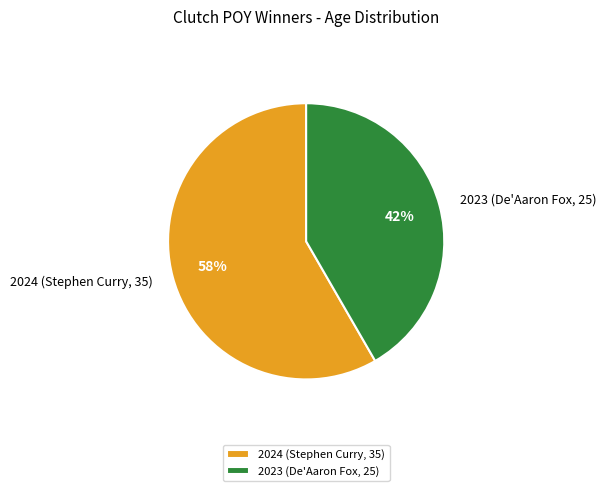

Is there a majority slice in this chart?

Yes